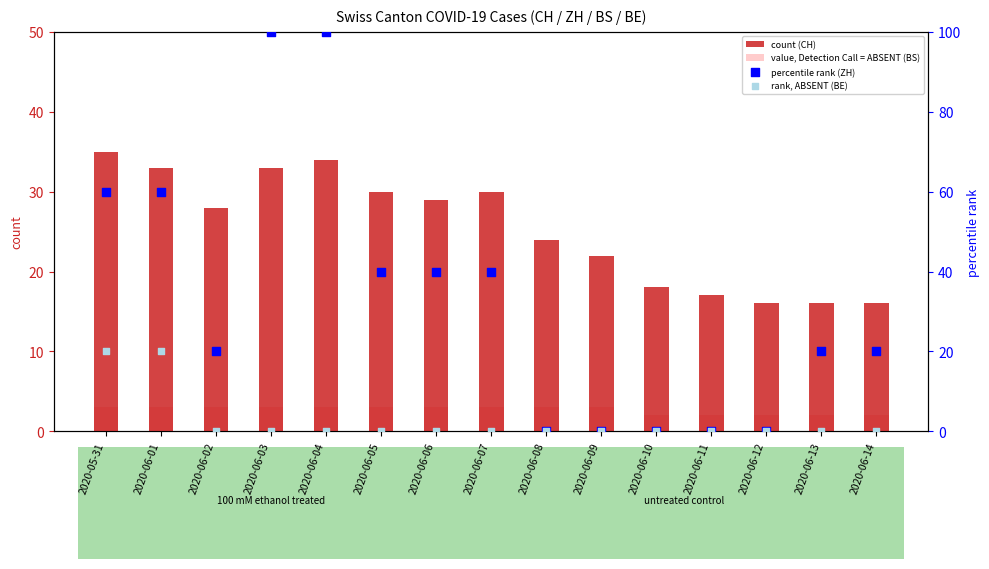

Which series has the widest spread of Y values?

percentile rank (ZH)